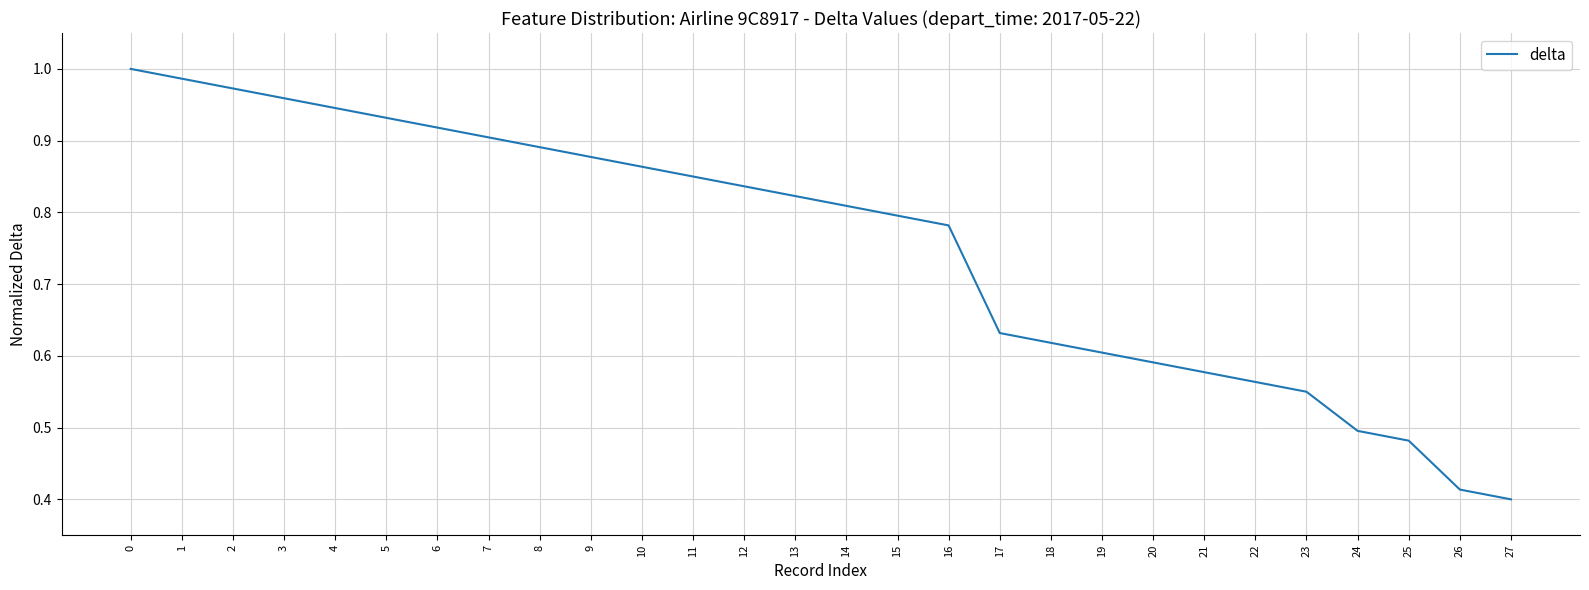

At which label is the value closest to 0?

27